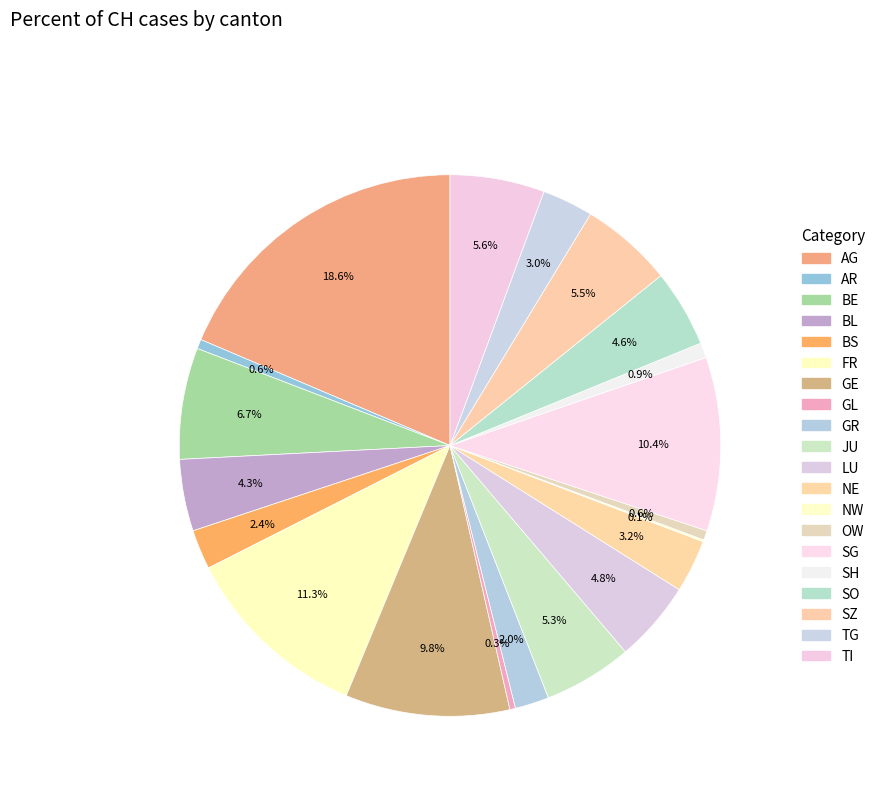

Does any single category account for the majority?

No